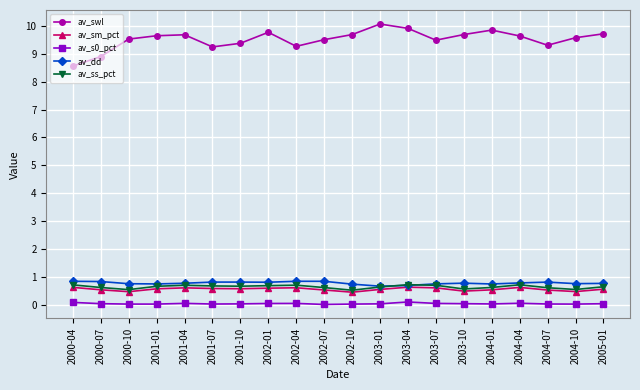

Between 2000-04 and 2002-01, which series saw the biggest shift?

av_swl